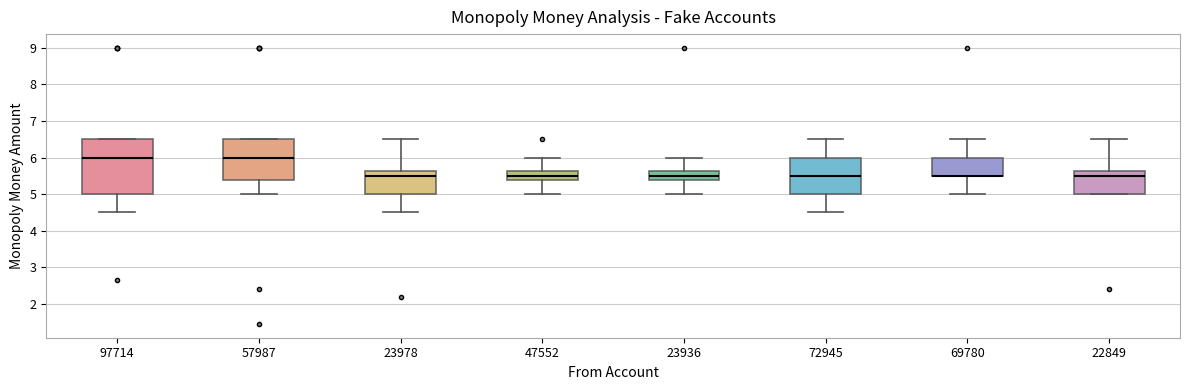

Where does the median line of the box at x = 47552 sit on the y-axis? The values are not printed on the chart, so give them approximately, as read against the axis.

5.5